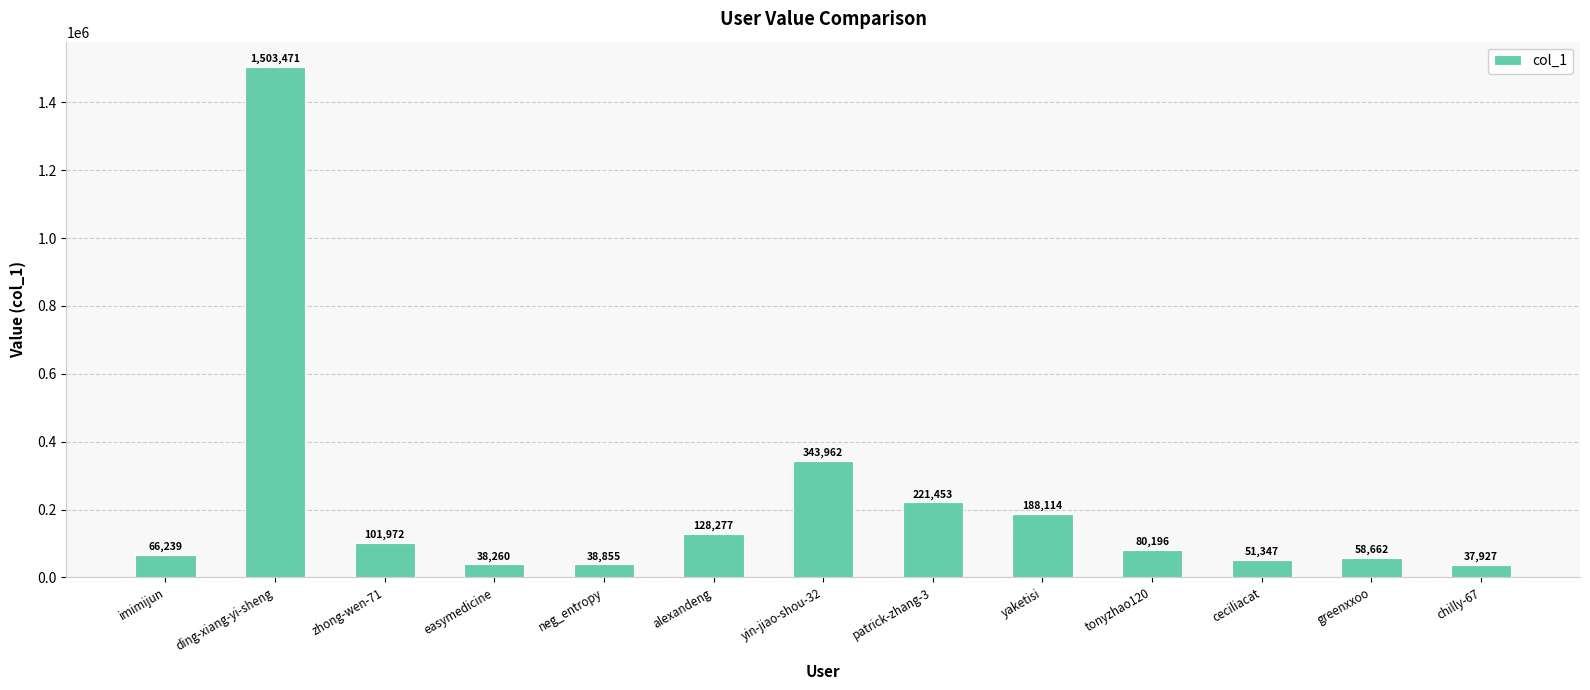

What is the difference between the maximum and minimum values?

1465544